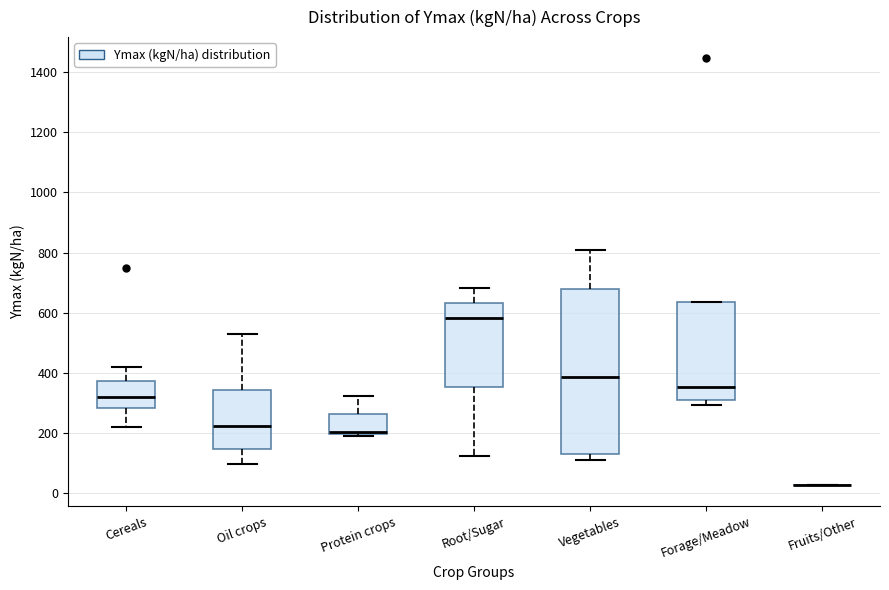

Reading left to right, read every box against the y-axis: the position of its median line, the range the box covers, and the ends of its whiskers. The values are not printed on the chart, so give them approximately, as read against the axis.

Cereals: median 320, box 280 to 380, whiskers 220 to 420
Oil crops: median 220, box 140 to 340, whiskers 100 to 520
Protein crops: median 200 (just above the box's lower edge), box 200 to 260, whiskers 200 (just below the box's lower edge) to 320
Root/Sugar: median 580, box 360 to 640, whiskers 120 to 680
Vegetables: median 380, box 140 to 680, whiskers 100 to 800
Forage/Meadow: median 360, box 320 to 640, whiskers 300 to 640
Fruits/Other: box collapsed to a line at 20, whiskers 20 to 20